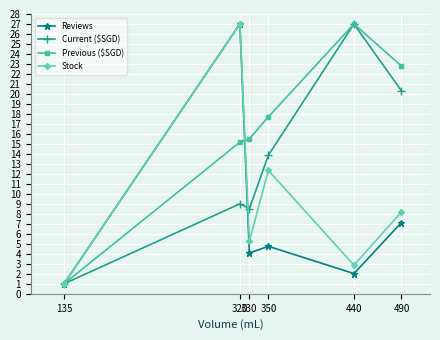

Which series has the largest total across all categories?

Previous ($SGD)